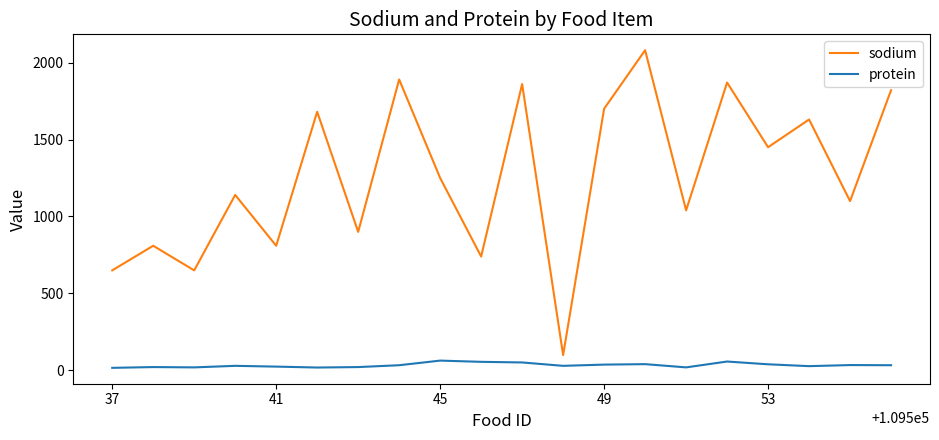

Which series has the largest total across all categories?

sodium